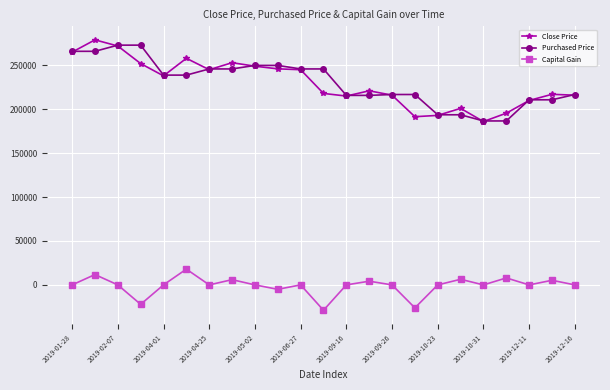

True or false: Capital Gain and Close Price cross at least once.

False